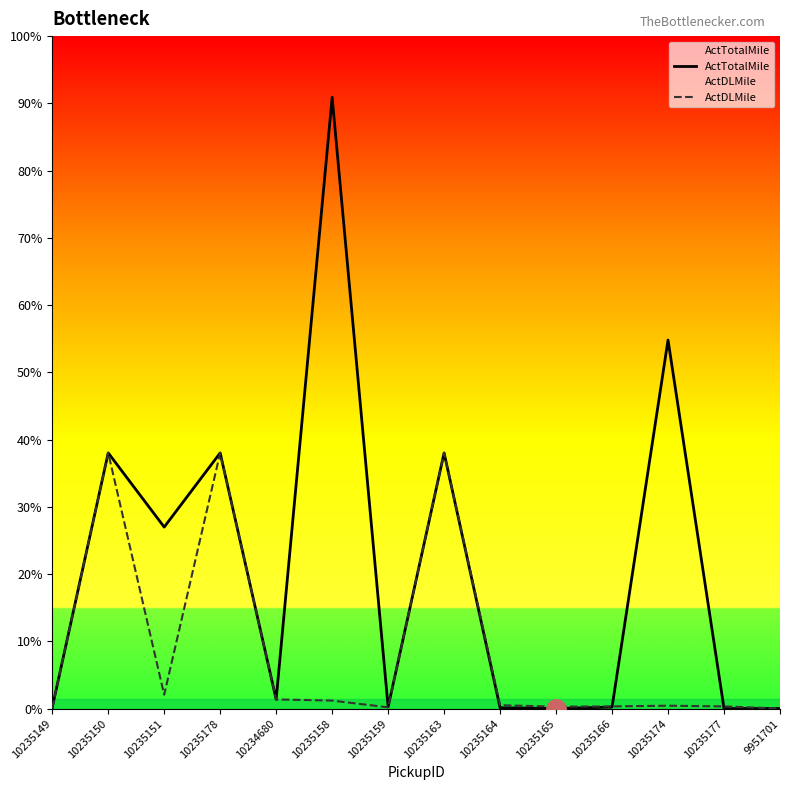

At which label is ActTotalMile closest to 1311?

10235150